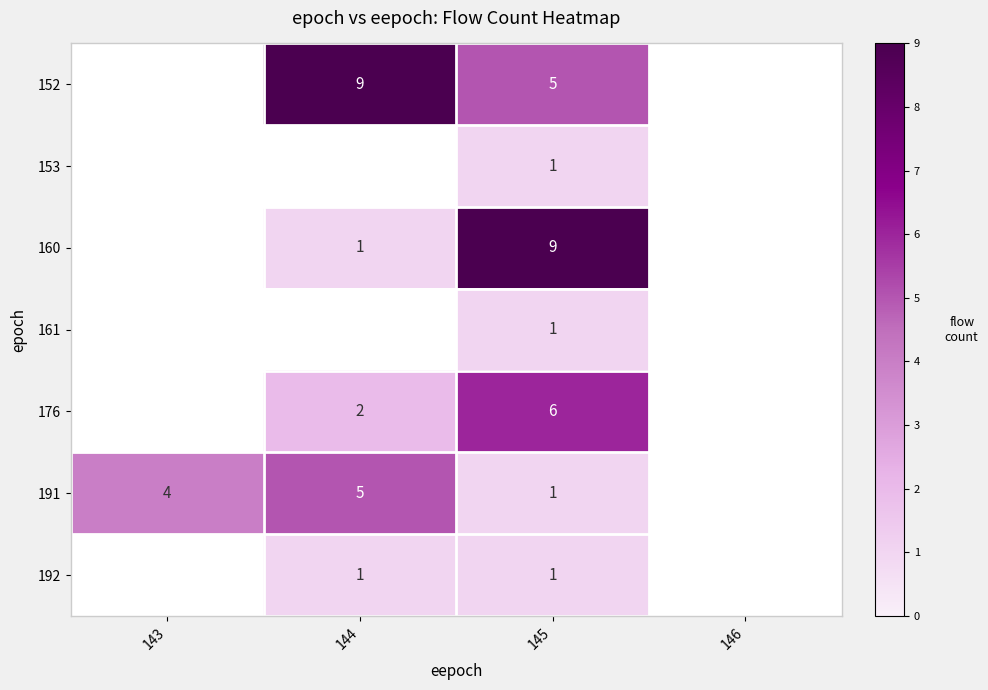

Is the value of 153 at 145 greater than the value of 160 at 145?

No